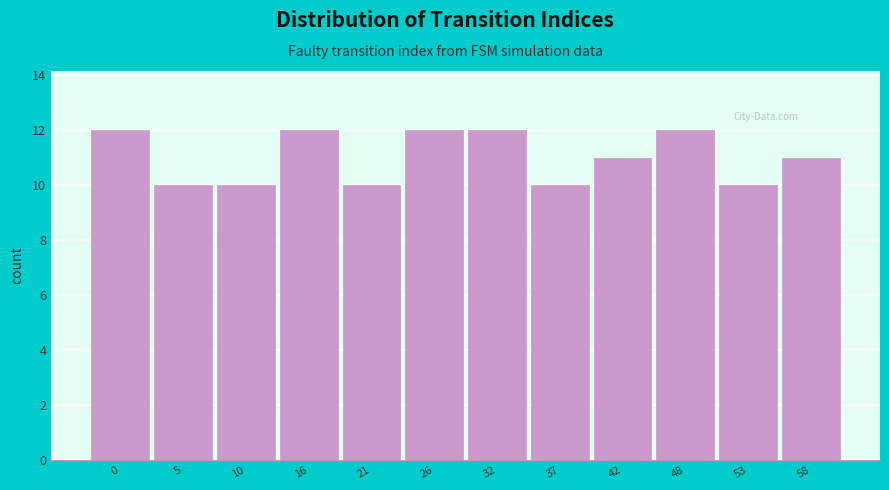

Reading left to right, list all the values displayed in this chart.

0=12	5=10	10=10	16=12	21=10	26=12	32=12	37=10	42=11	48=12	53=10	58=11